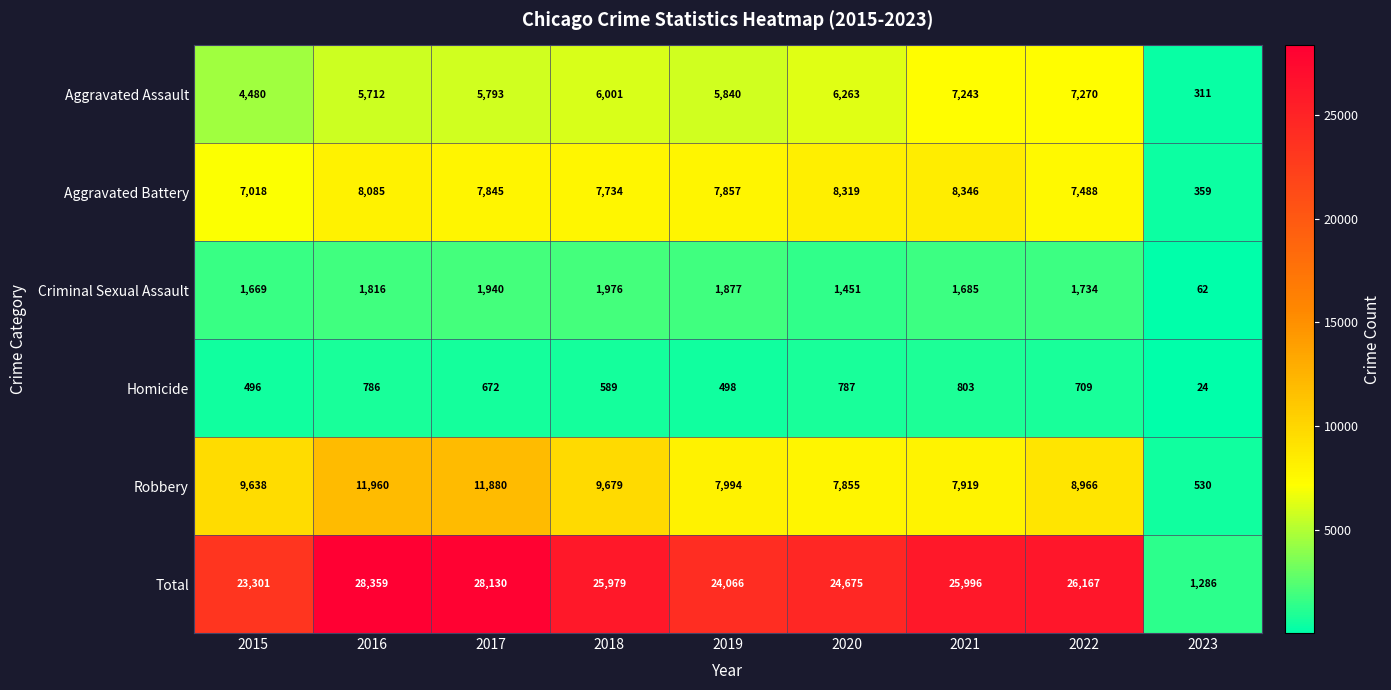

Rank the series by their maximum value, from highest to lowest.

Total, Robbery, Aggravated Battery, Aggravated Assault, Criminal Sexual Assault, Homicide